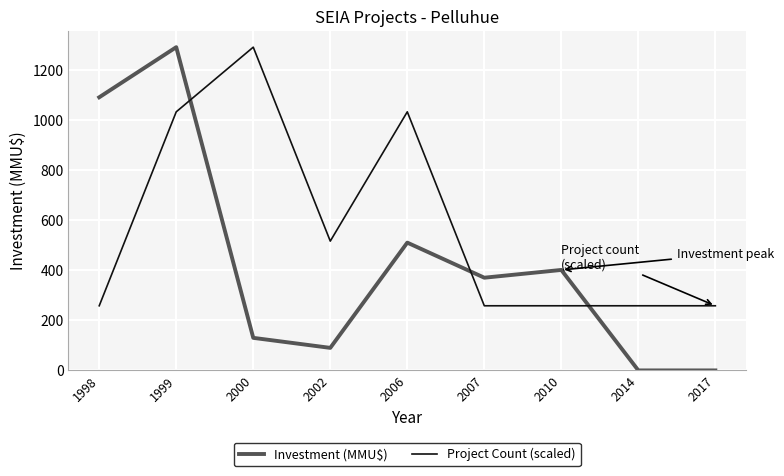

In Project Count (scaled), how many points are higher than both neighbors (excluding endpoints)?

2